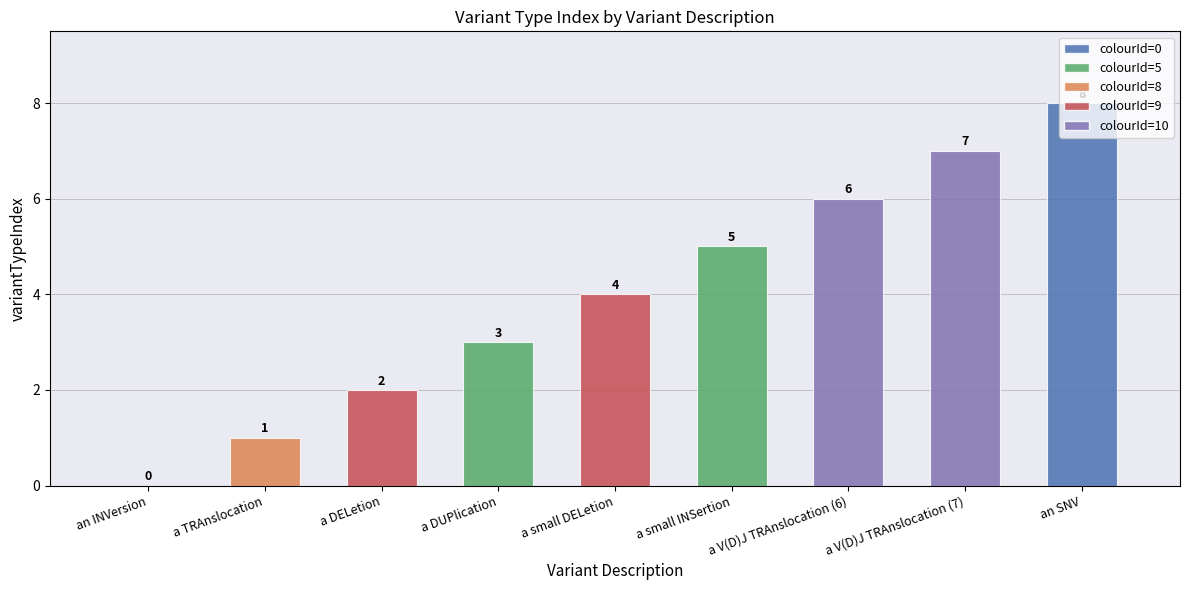

True or false: the data shows 1 at a TRAnslocation.

True